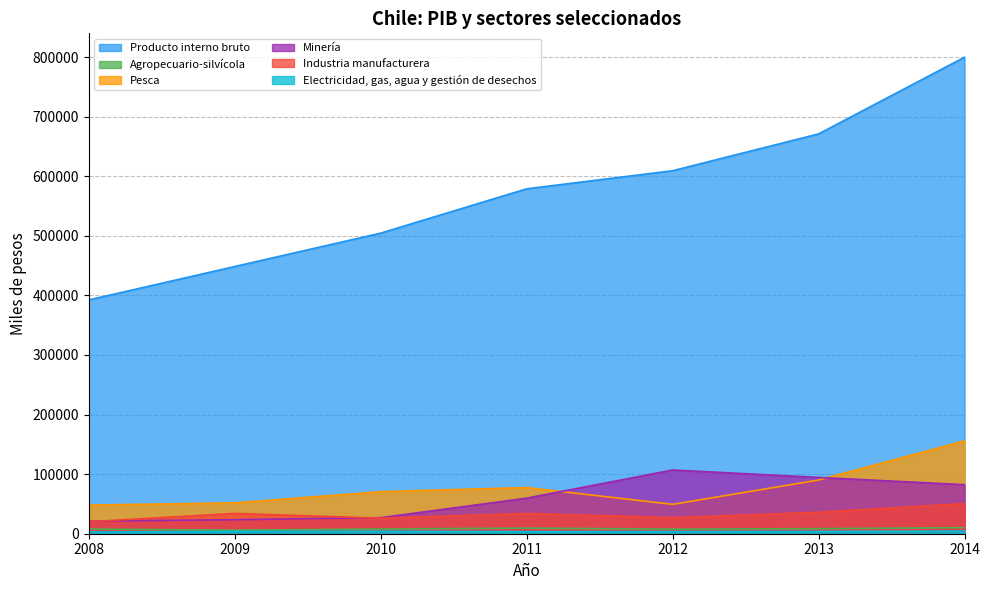

Is it true that Minería equals 26947 at 2010?

True